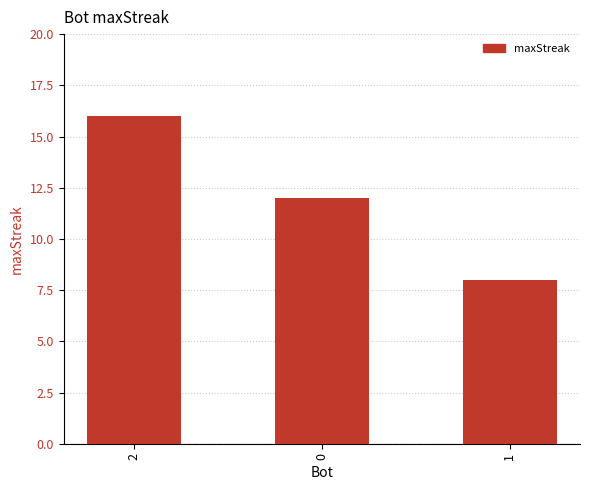

What is the ratio of the value at 0 to the value at 1?

1.5